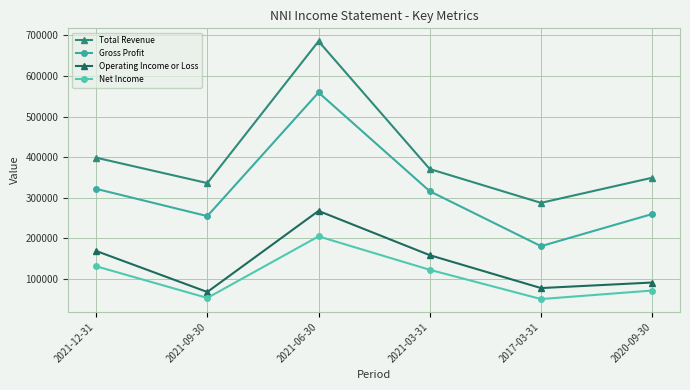

Rank the series at 2021-09-30 from lowest to highest value.

Net Income, Operating Income or Loss, Gross Profit, Total Revenue